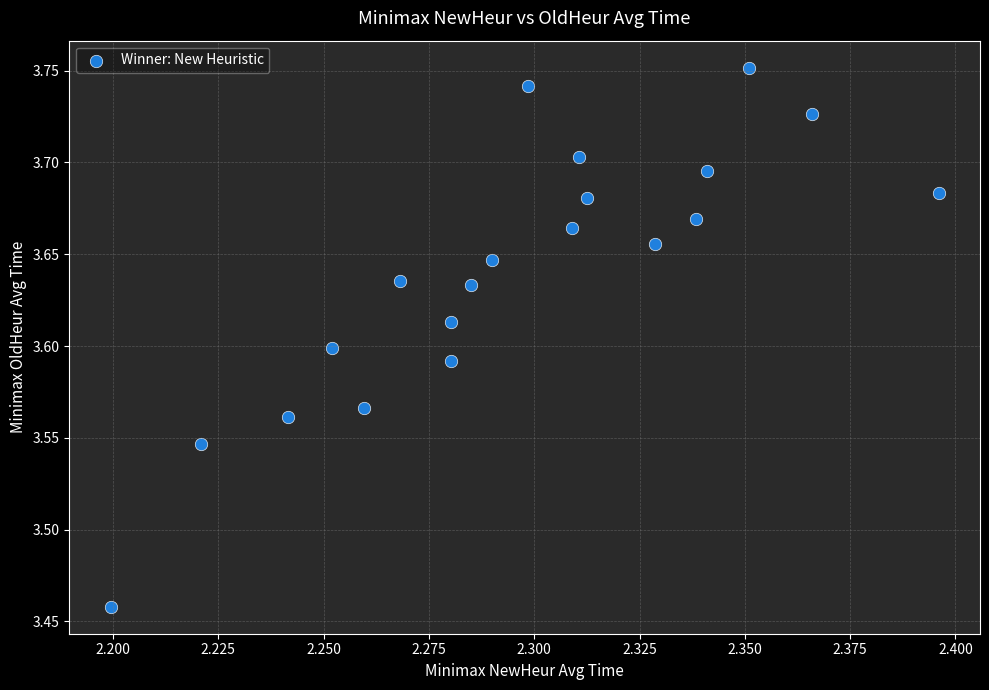

What is the range of Y values (max minus min)?

0.3